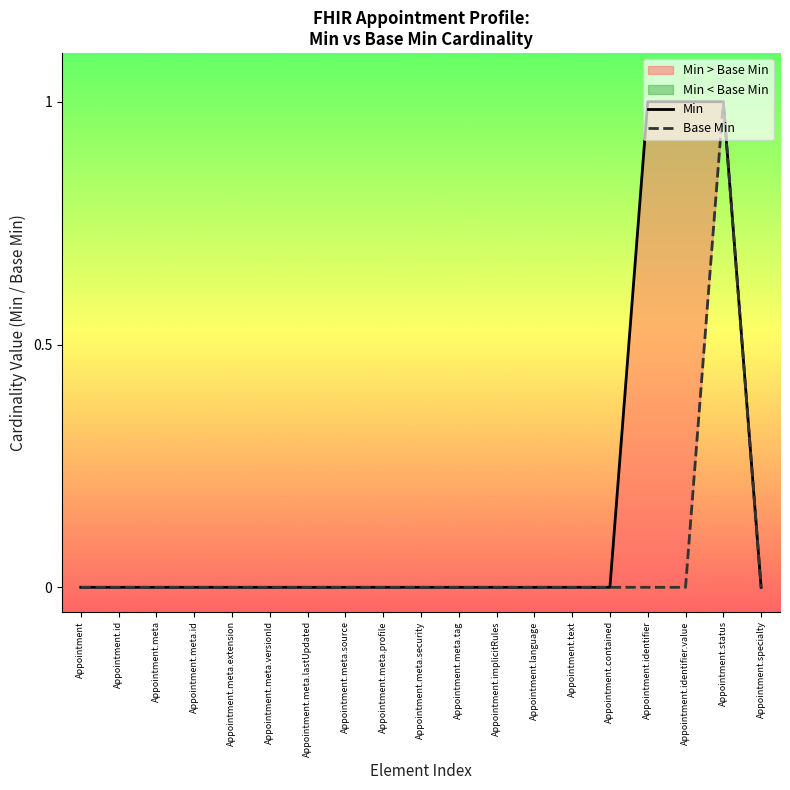

At how many categories does at least one series exceed 0?

3